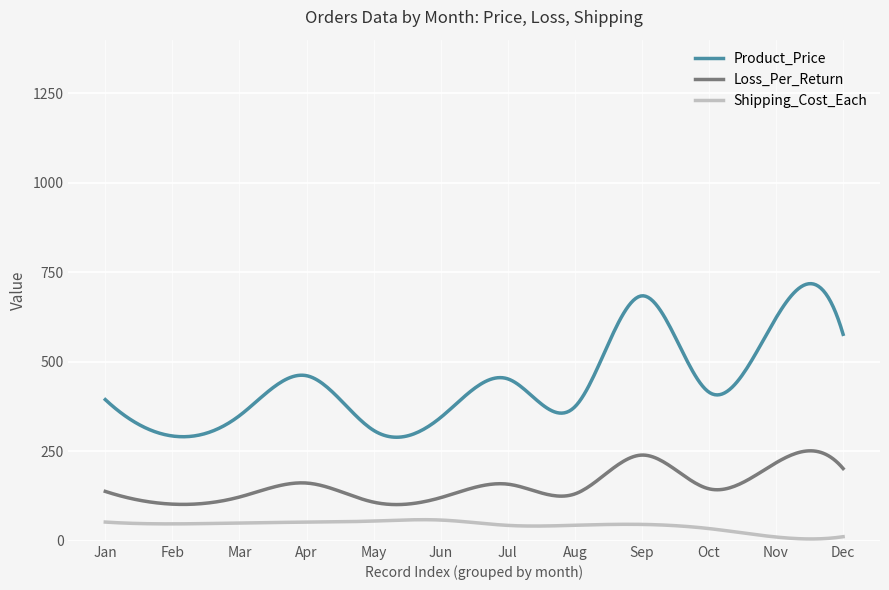

Does the chart have visible grid lines?

Yes